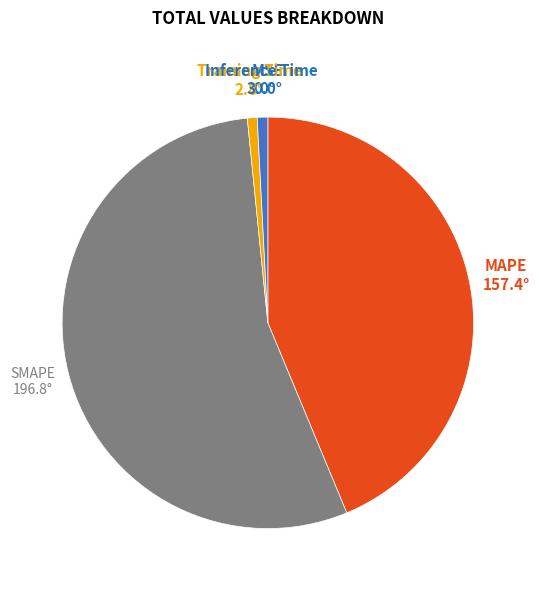

Do MAPE and SMAPE together represent more than half of the pie?

Yes